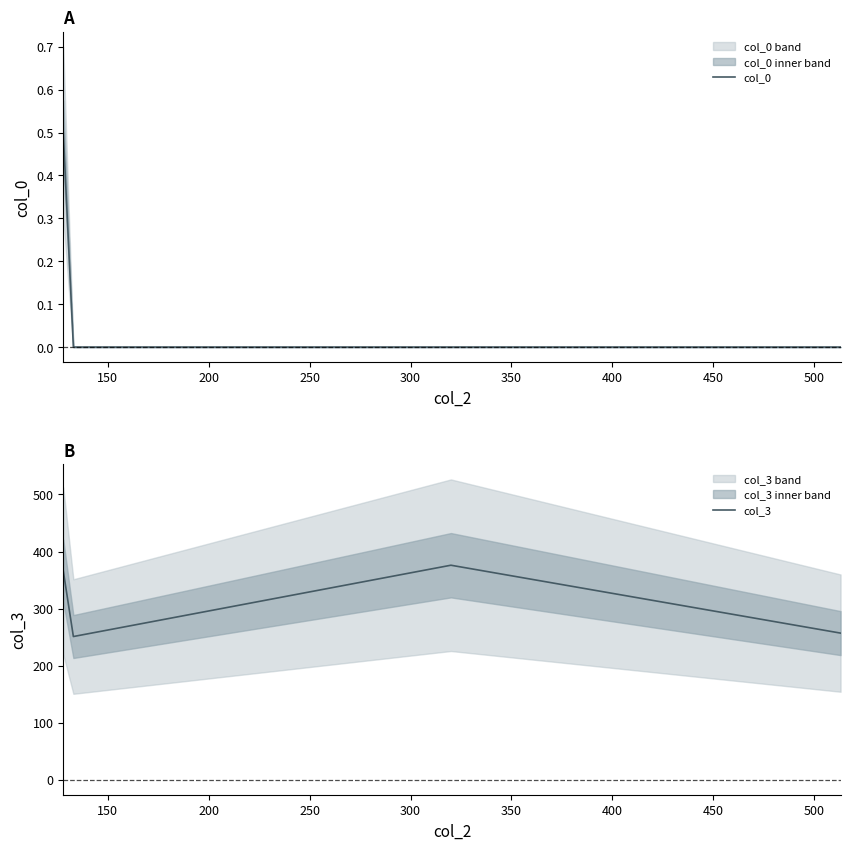

What is the value of the col_3 point at the 1st from the left?

366.0